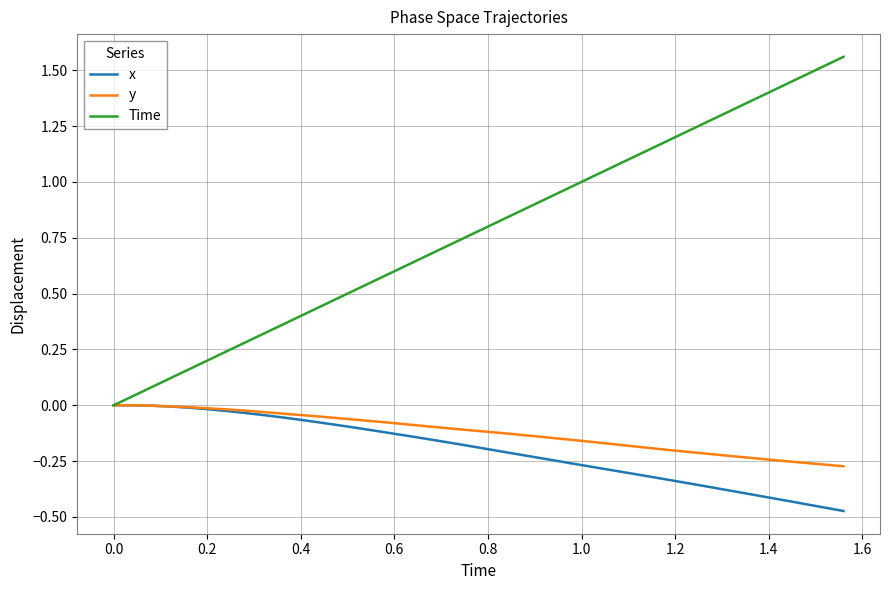

Which series has the largest total across all categories?

Time